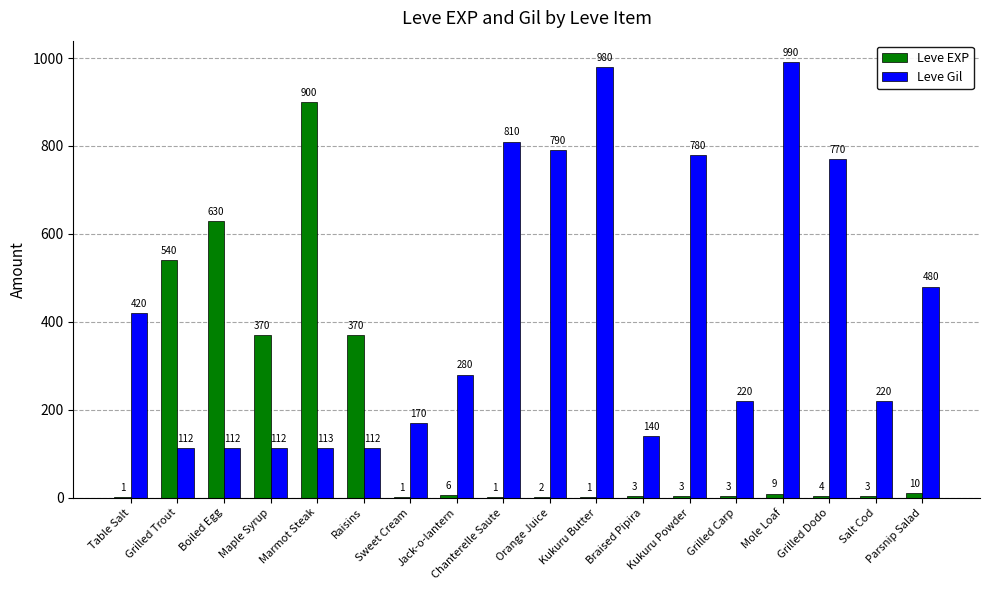

What is the highest value of the Leve EXP series?

900